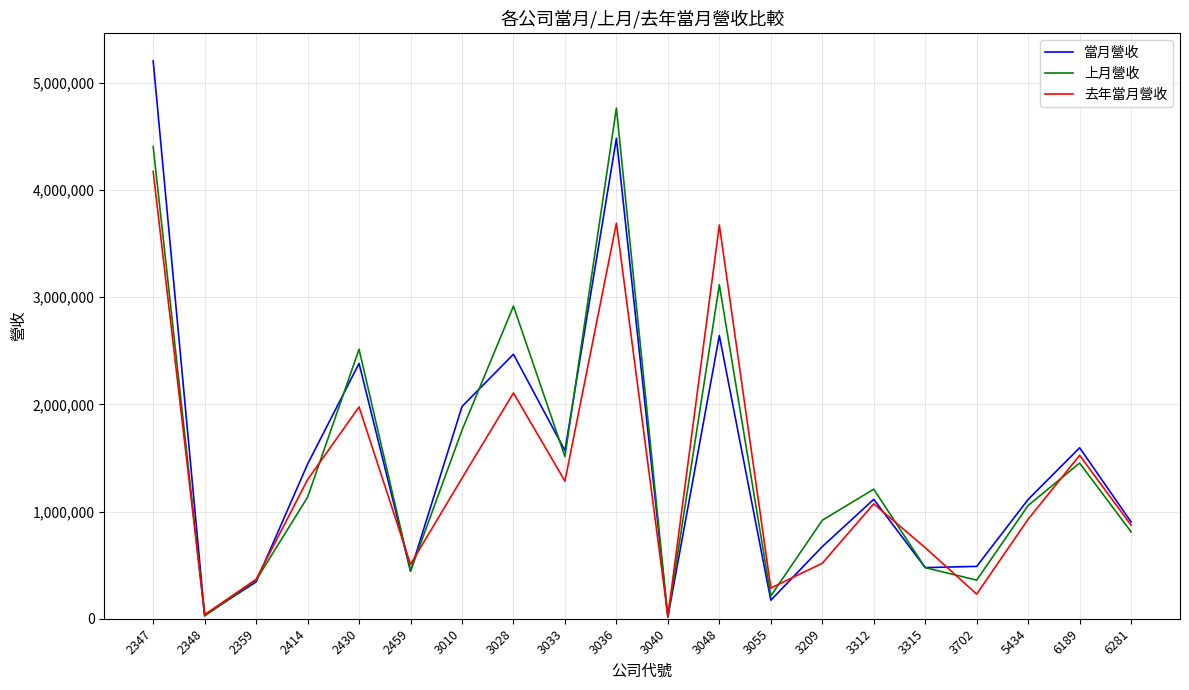

What is the total value across all series at 3209?

2108464